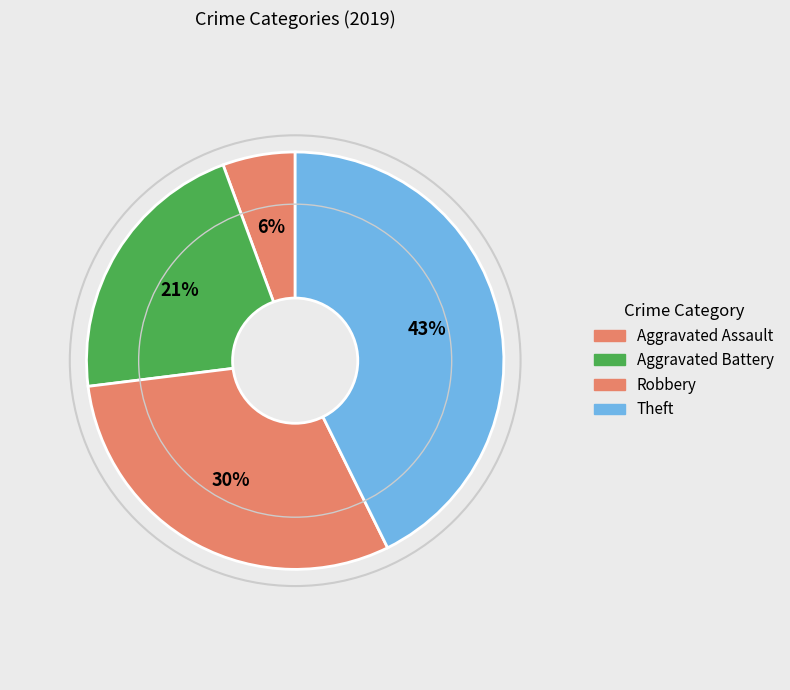

Is it true that Aggravated Assault is 6% of the pie?

True